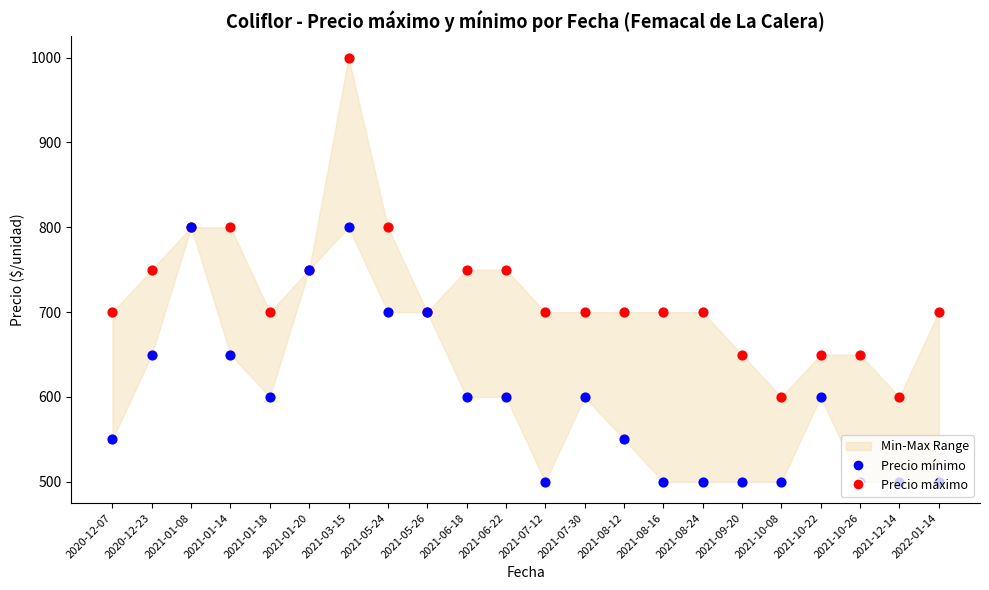

What is the total value across all series at 2021-10-08?

1100